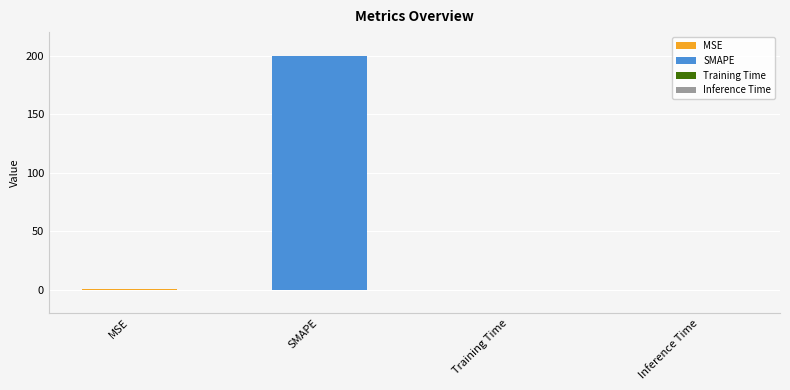

What is the greatest value displayed?

200.0